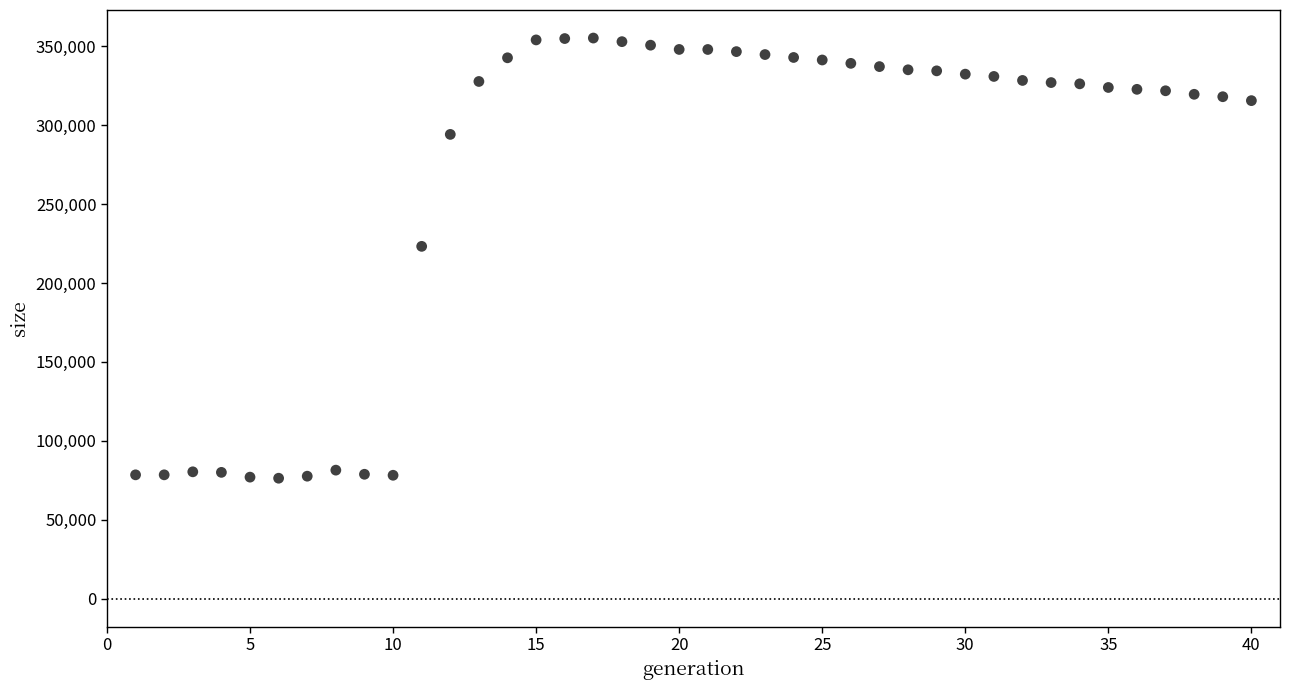

What is the range of X values (max minus min)?

39